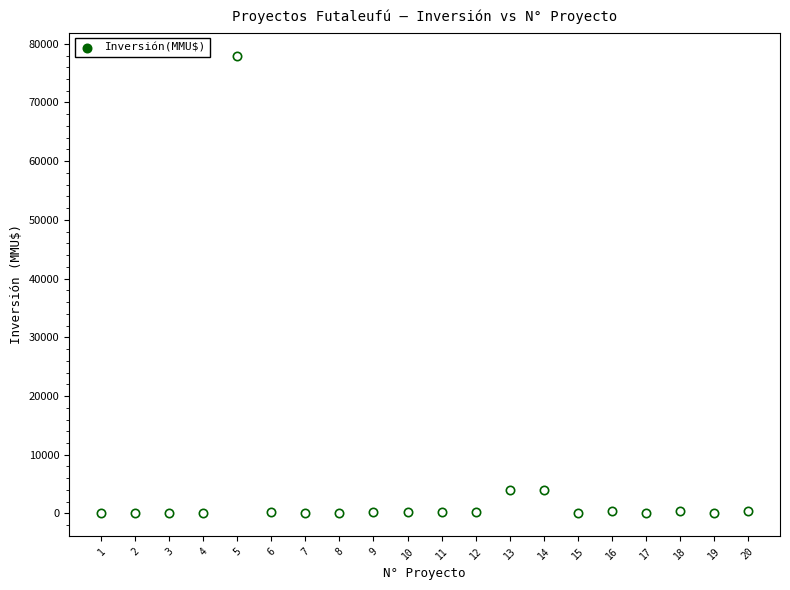

What is the range of X values (max minus min)?

19